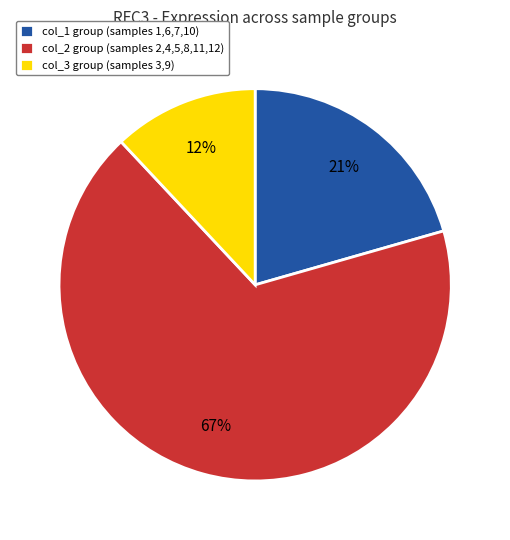

Do col_1 group (samples 1,6,7,10) and col_3 group (samples 3,9) together represent more than half of the pie?

No